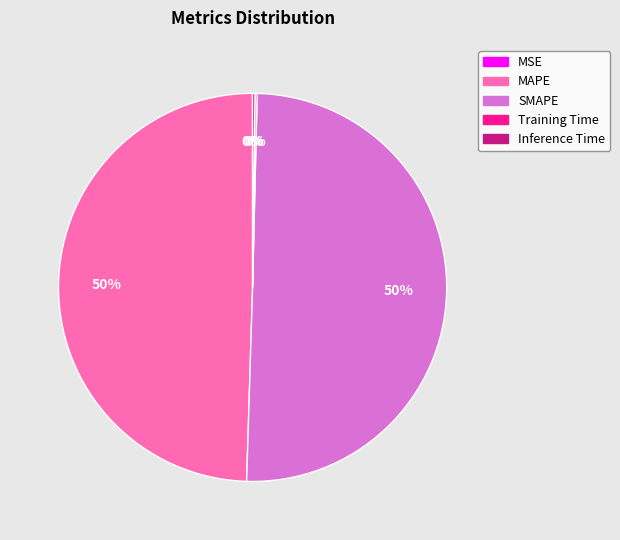

Which category accounts for the majority?

SMAPE